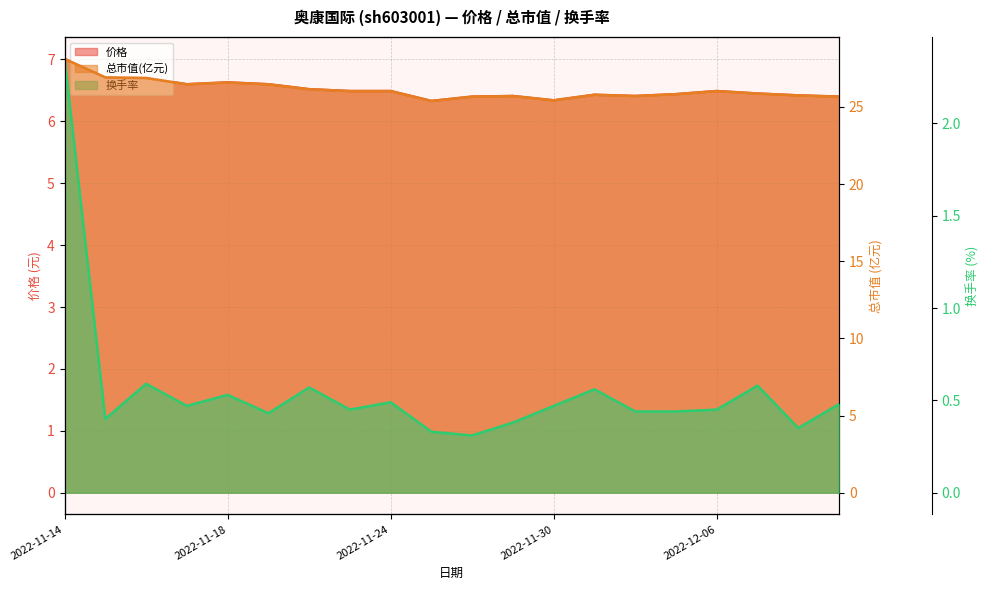

Which series has the largest range (max minus min)?

总市值(亿元)